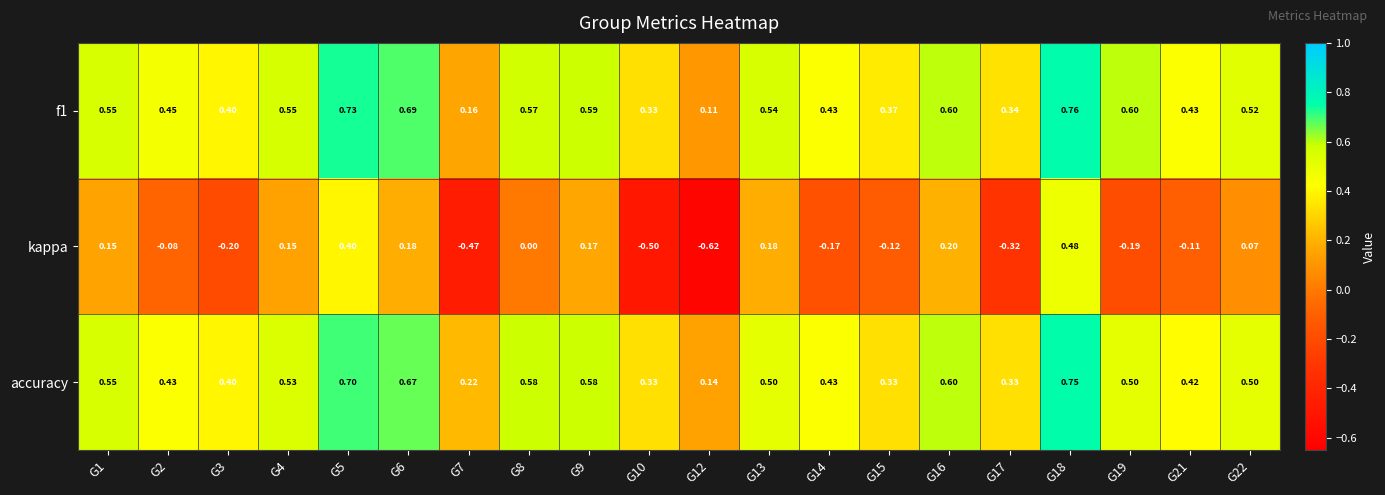

Which series changed the most between G5 and G12?

kappa